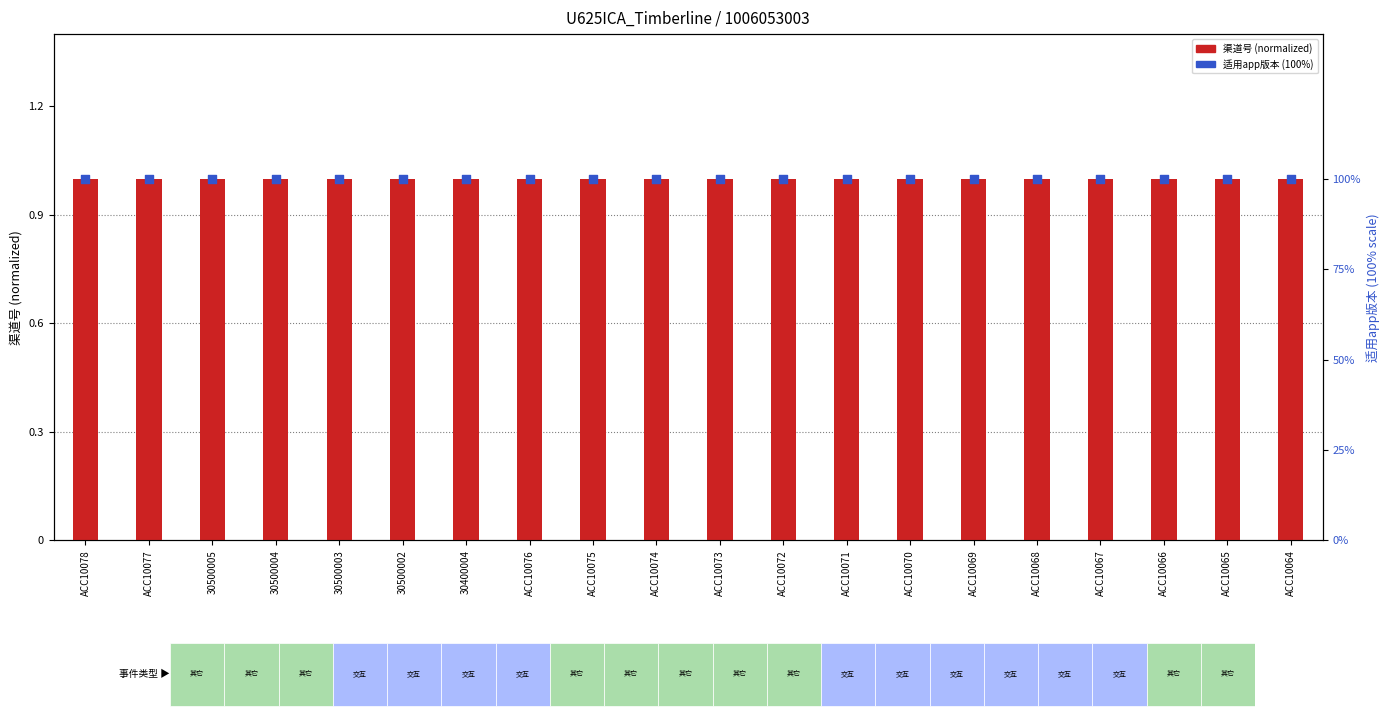

At which category is the sum across all series the highest?

ACC10078